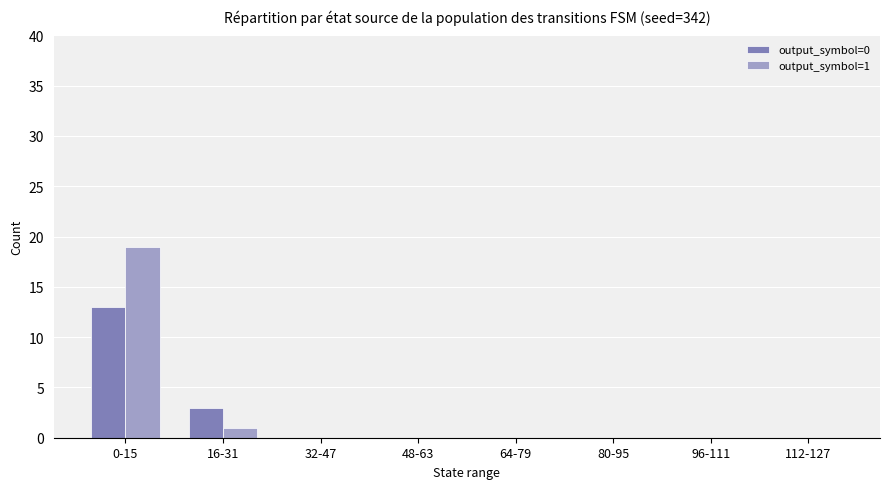

At which category does the chart reach its peak across all series?

0-15